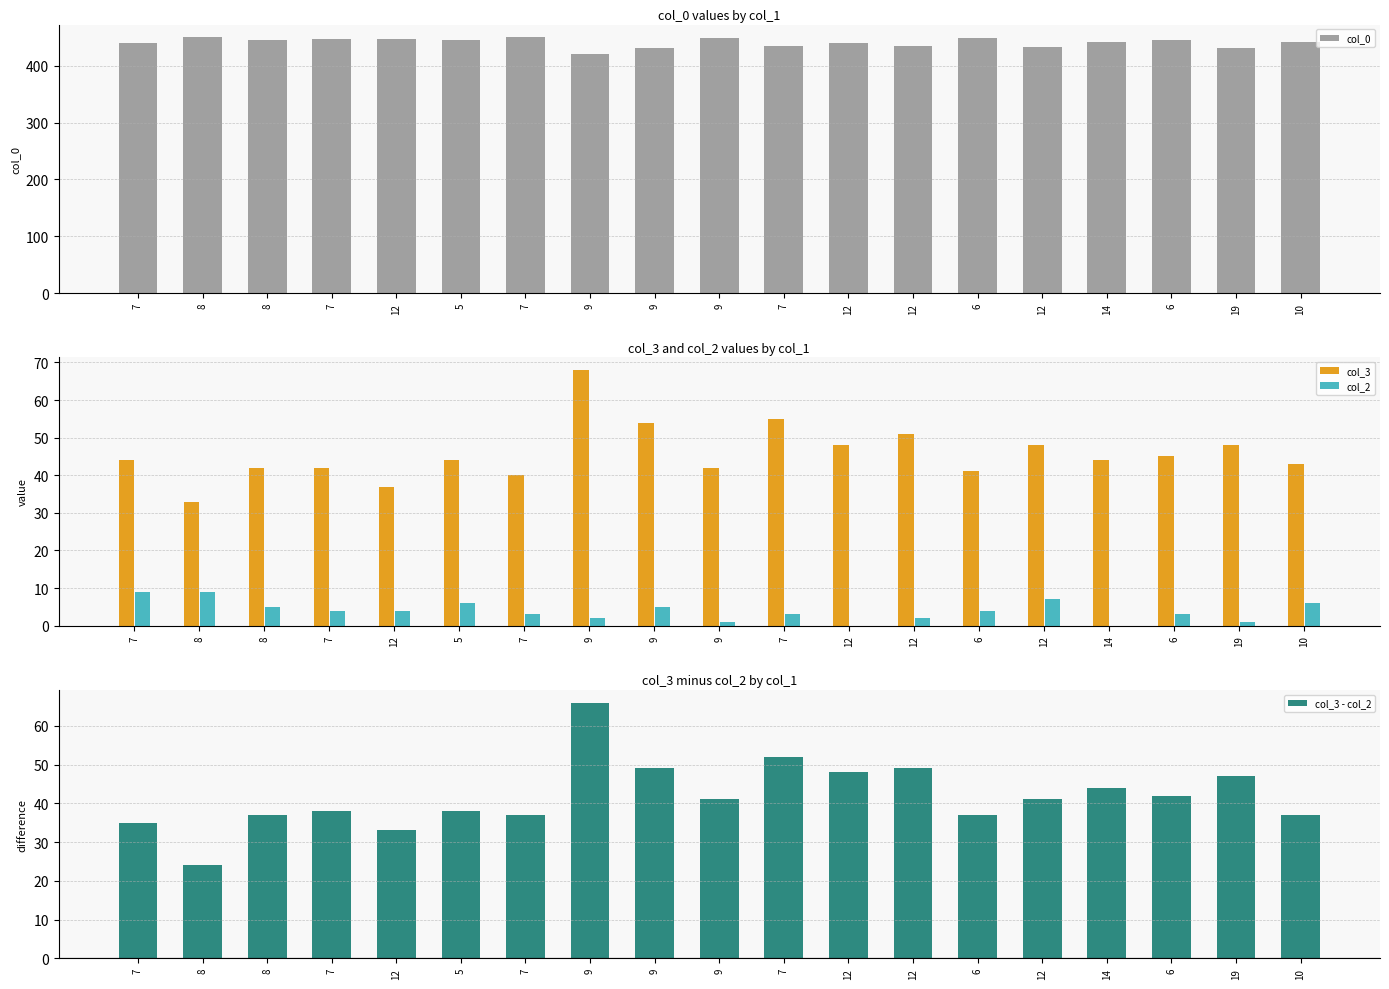

At how many categories does at least one series exceed 92?

19